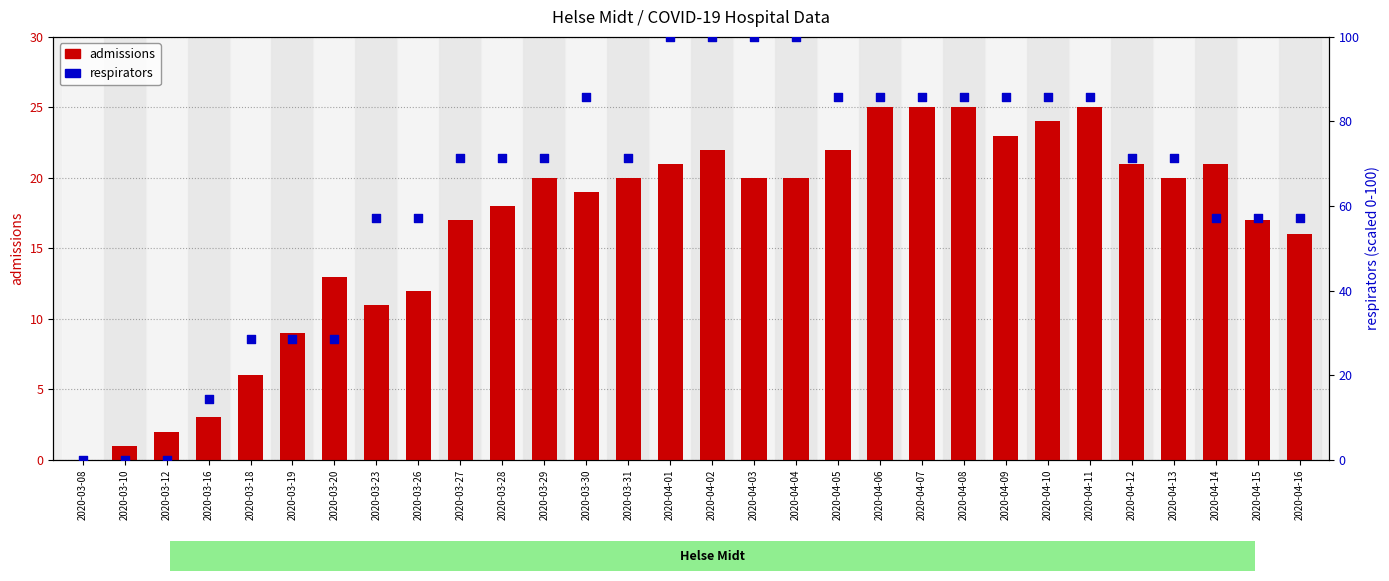

Which series reaches the maximum Y coordinate?

respirators